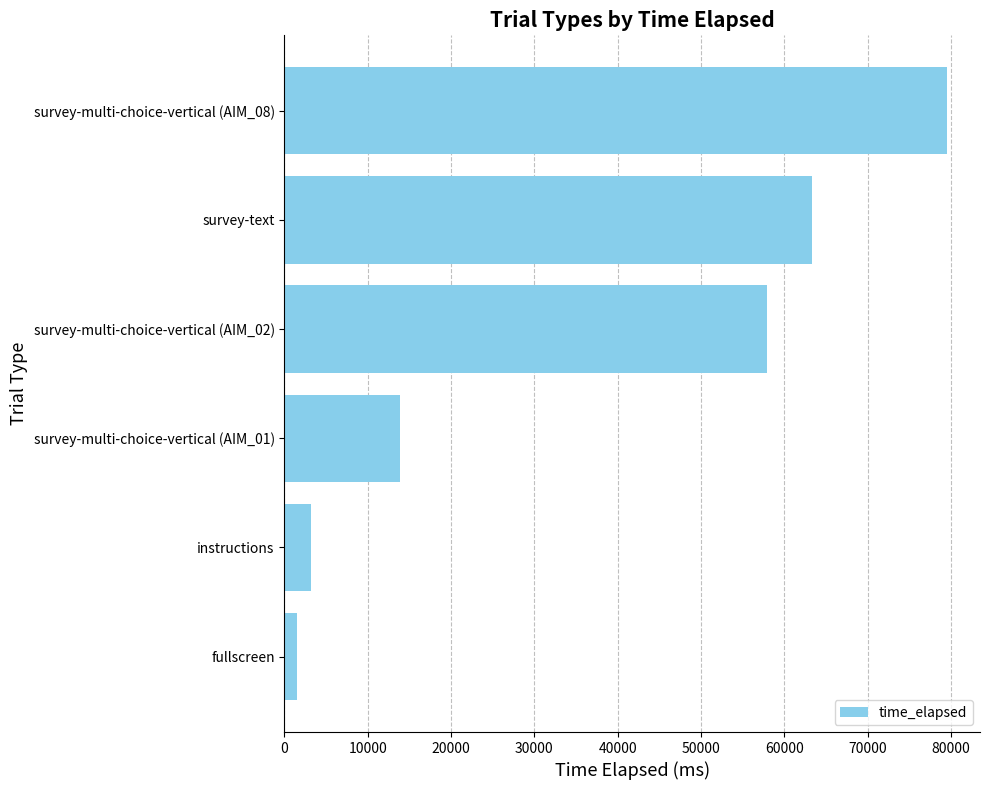

Where is the data nearest to the value 40489?

survey-multi-choice-vertical (AIM_02)